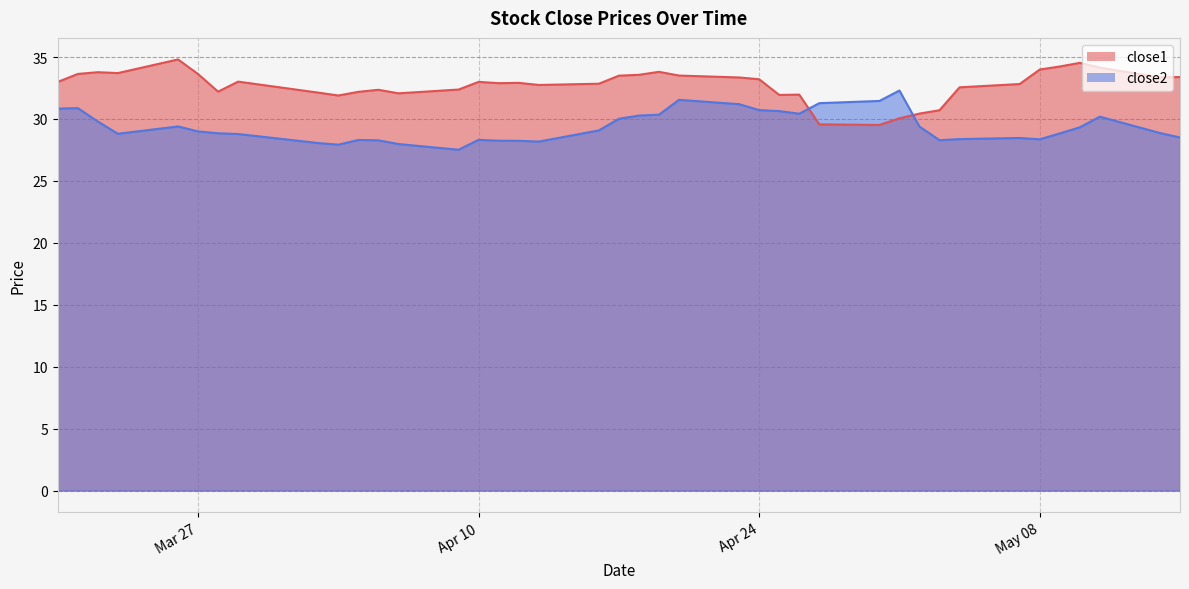

Rank the series by their average value, from highest to lowest.

close1, close2